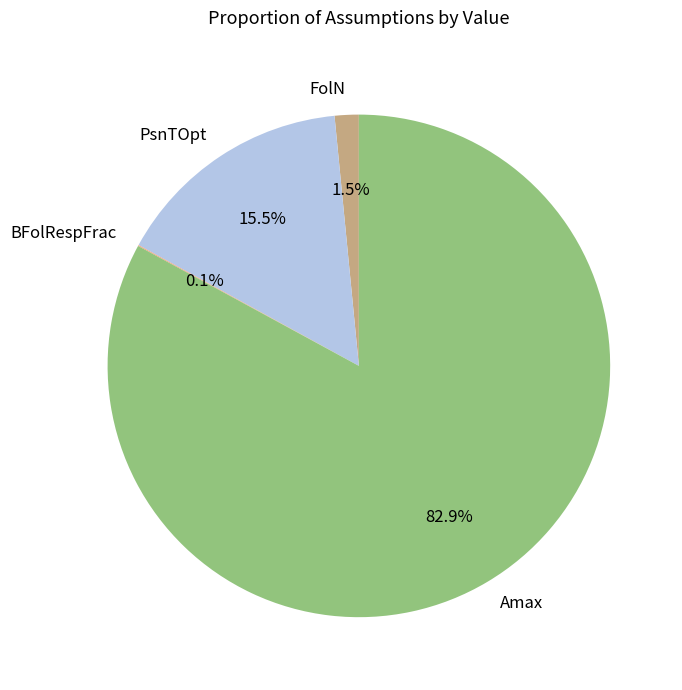

Which has a higher value, FolN or PsnTOpt?

PsnTOpt